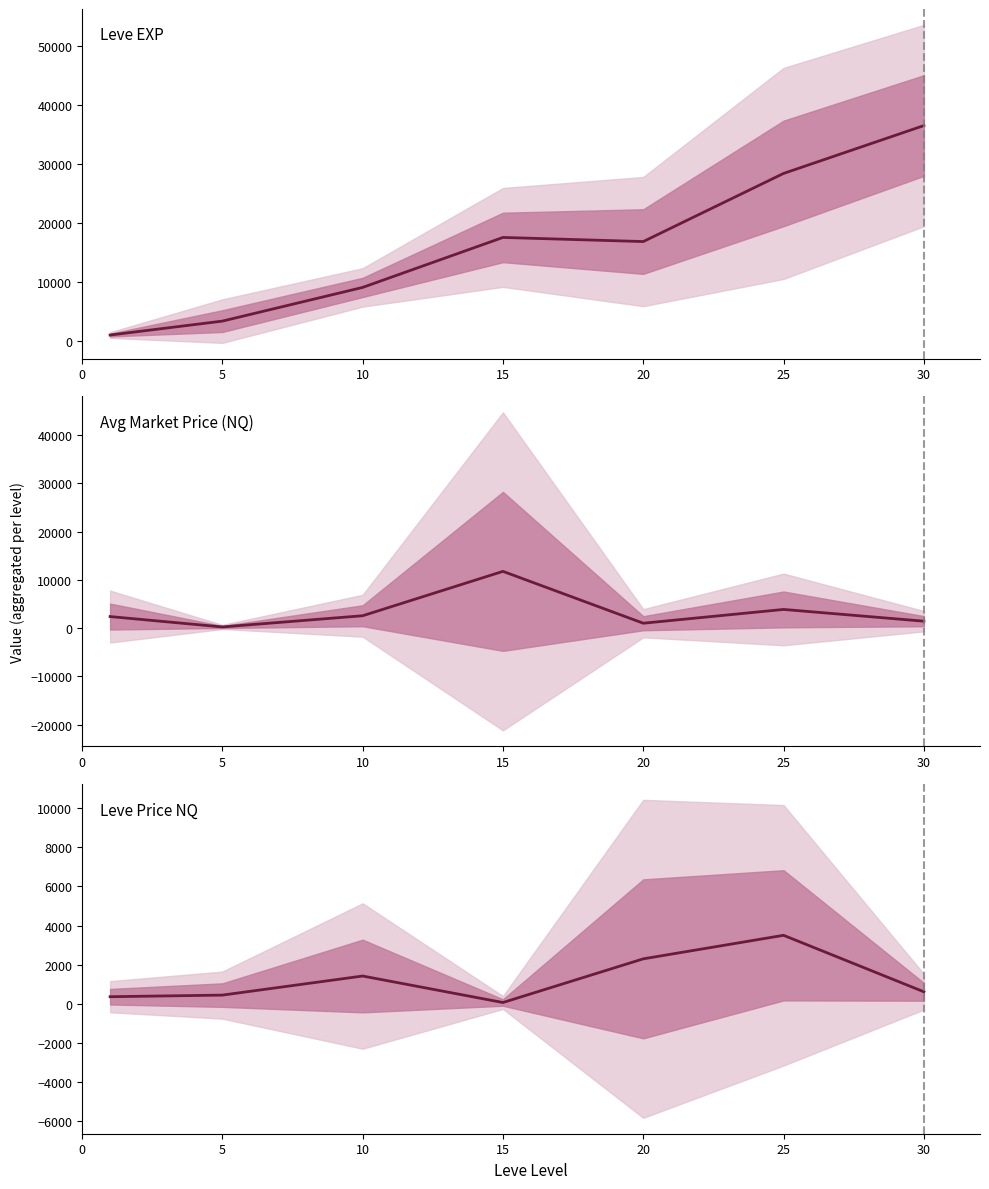

Rank the series at 10 from highest to lowest value.

Leve EXP, Avg Market Price (NQ), Leve Price NQ